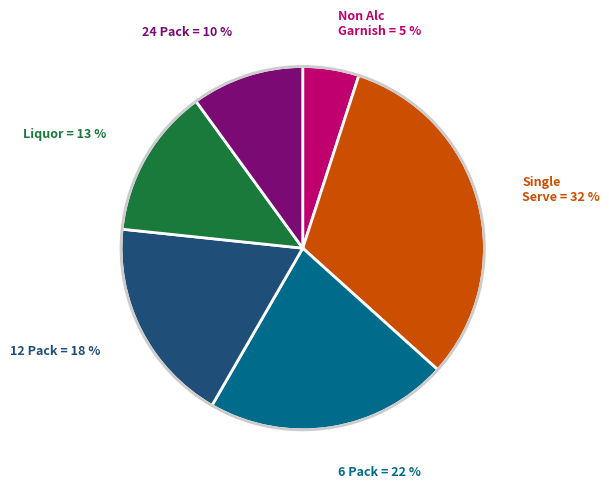

Is there a majority slice in this chart?

No